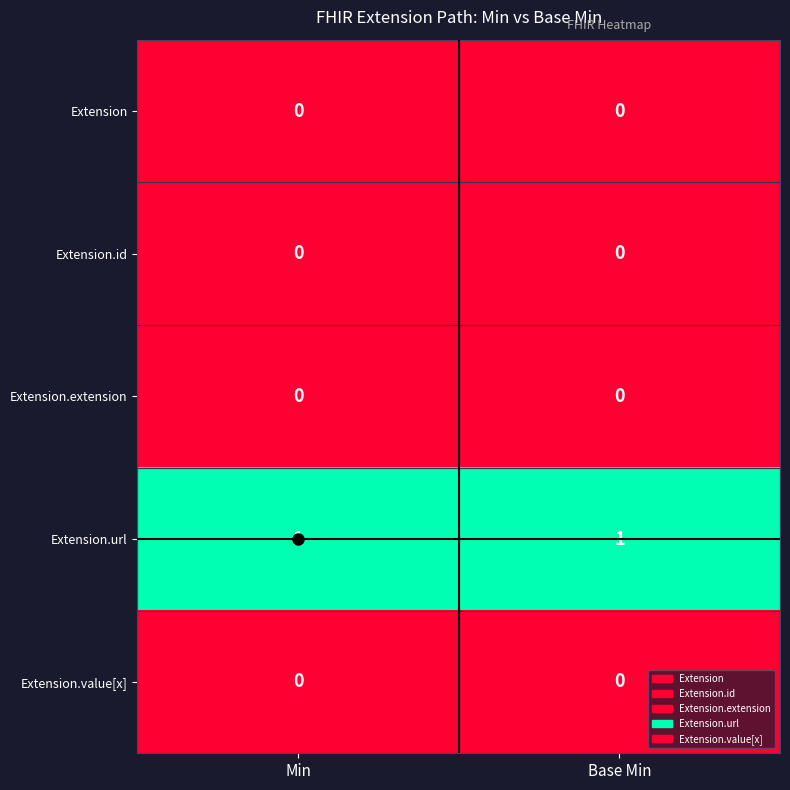

Which series has the largest total across all categories?

Extension.url